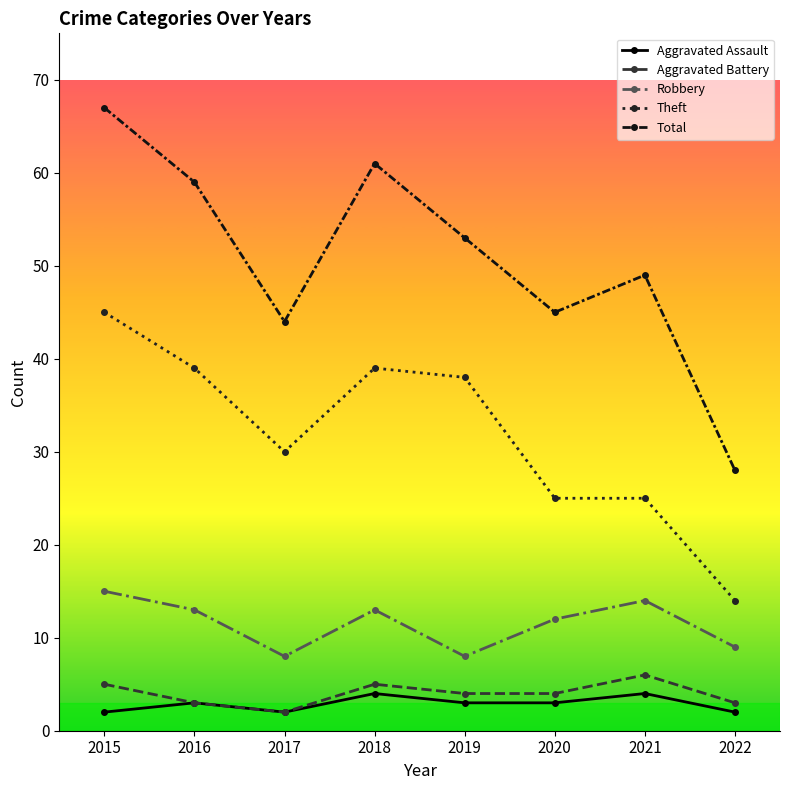

What value does the Theft series have at 2019?

38